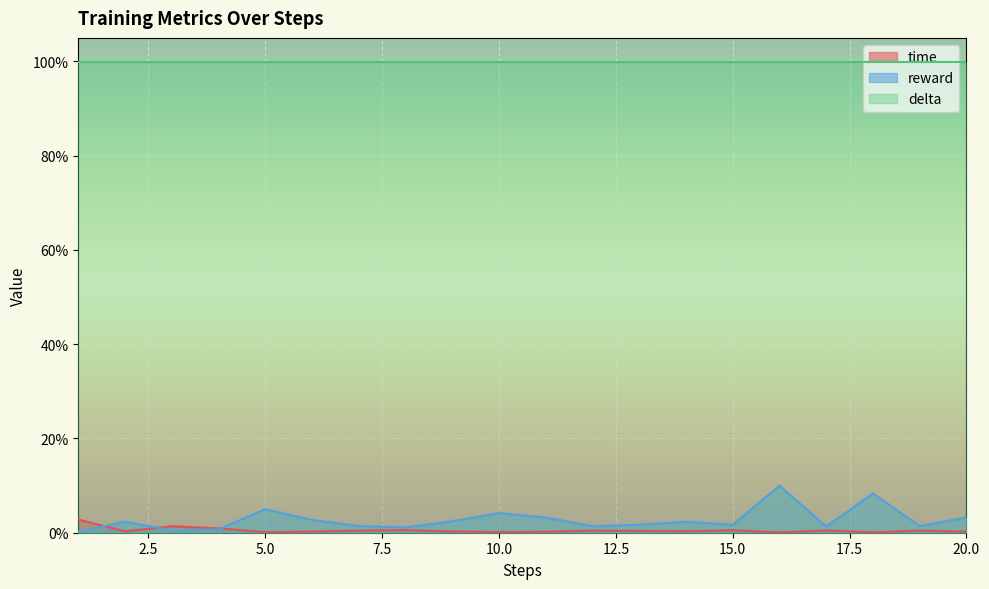

At how many categories does at least one series exceed 0?

20